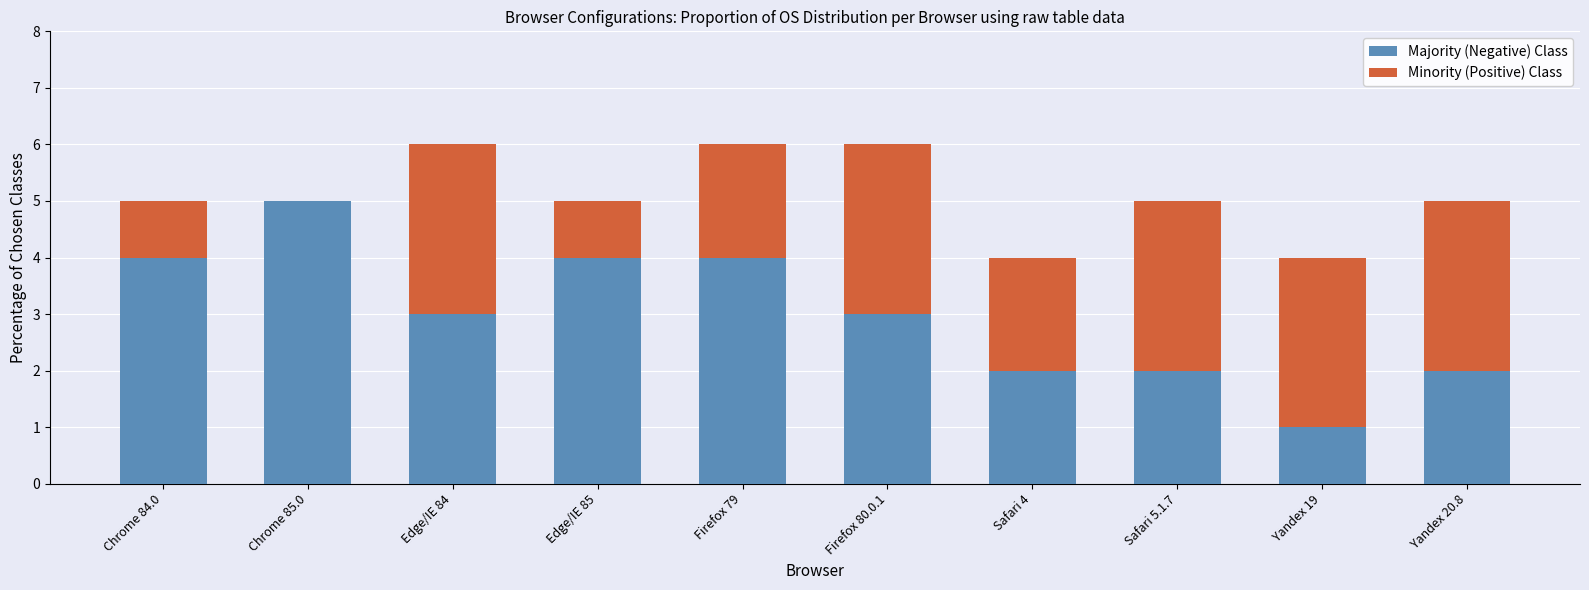

What is the total value across all series at Edge/IE 85?

5